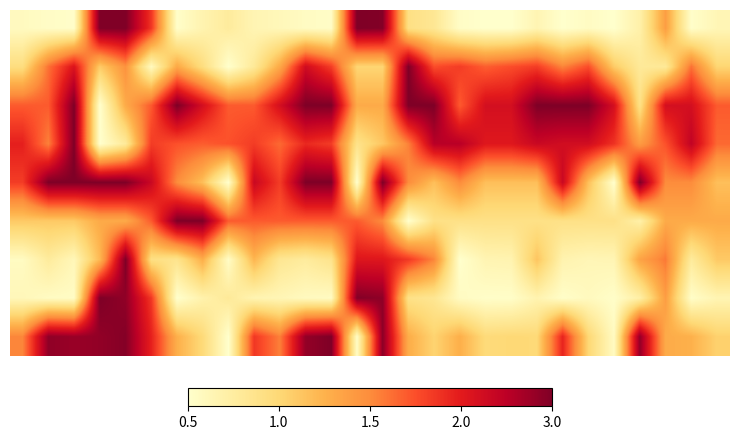

How many series are shown in this chart?

9